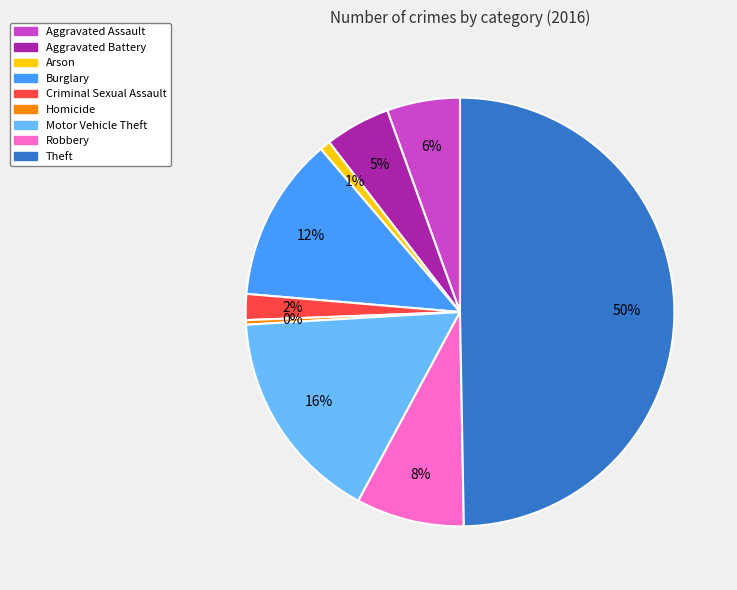

Combined, do Criminal Sexual Assault and Homicide account for over 50%?

No